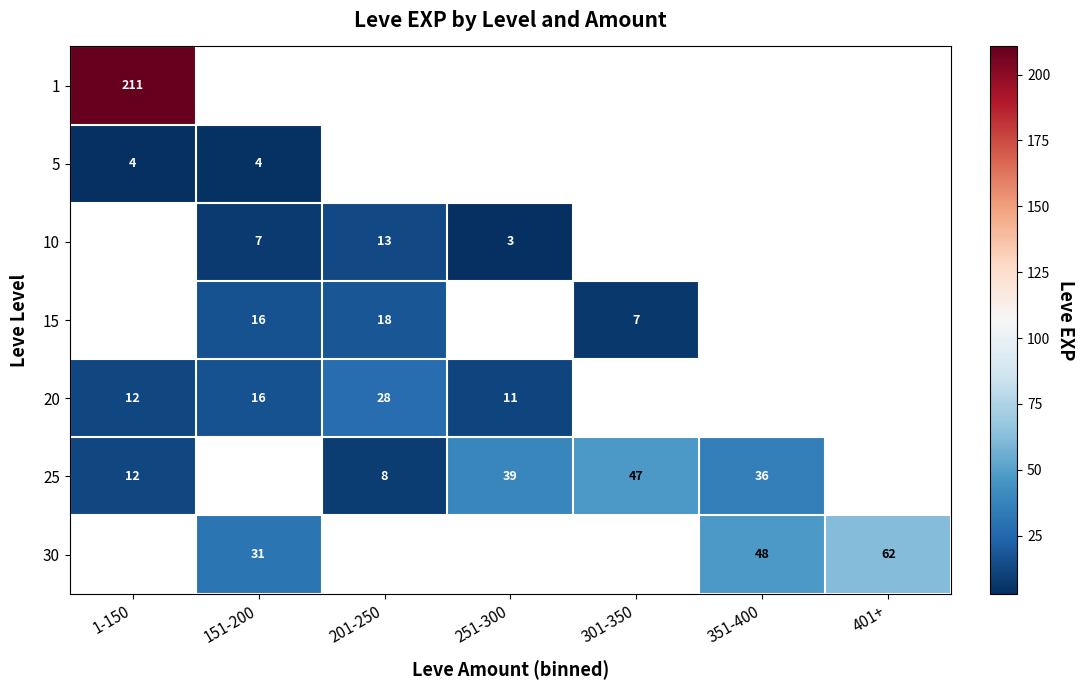

Is the value of 30 at 151-200 greater than the value of 5 at 151-200?

Yes